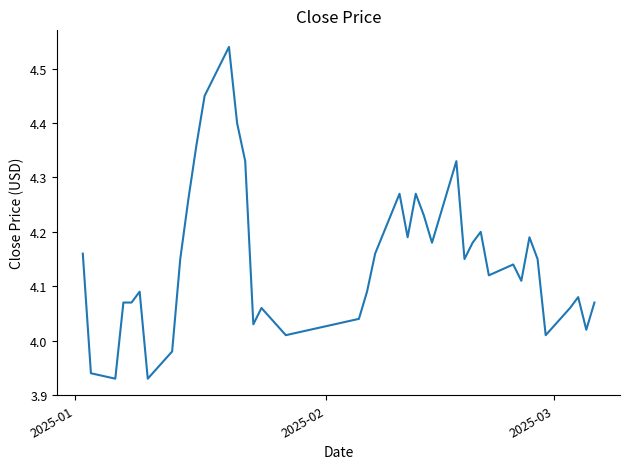

What is the difference between the maximum and minimum values?

0.6